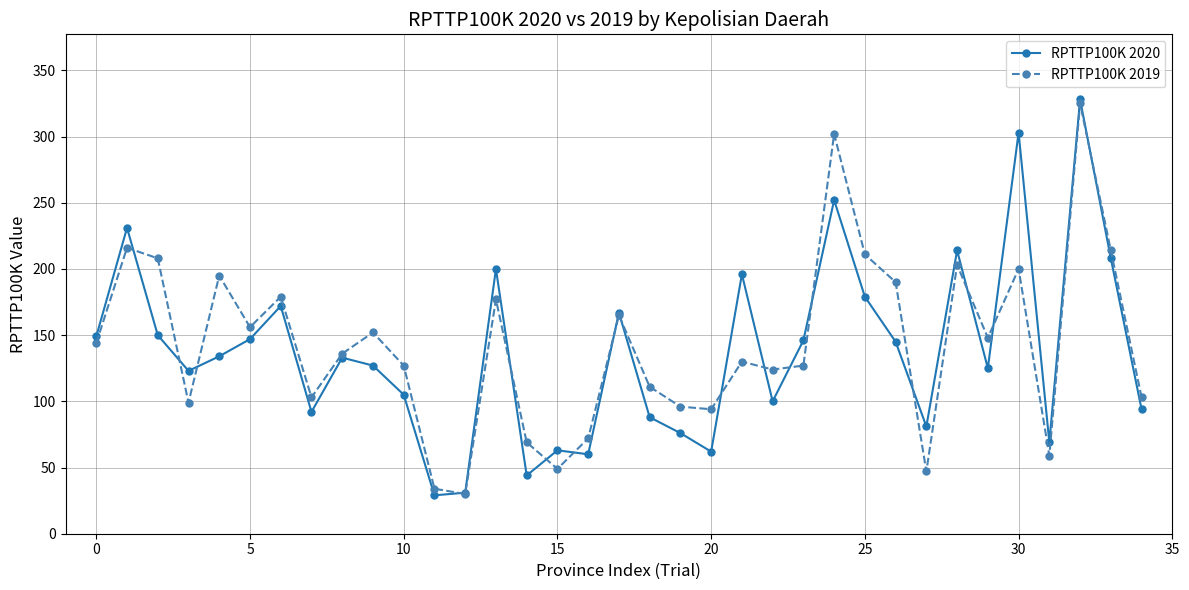

What is the greatest value displayed?

328